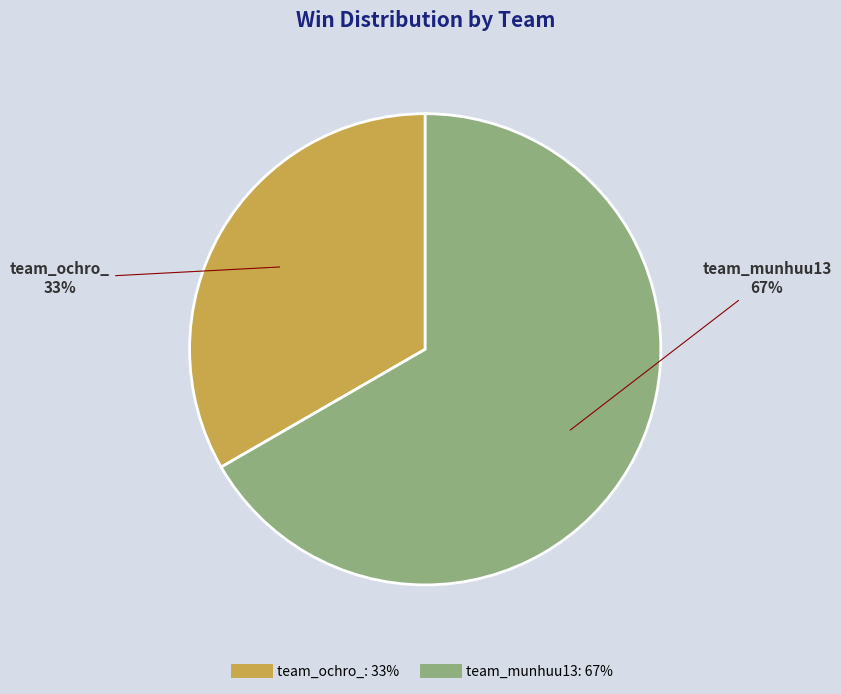

Does team_munhuu13 represent more than half of the total?

Yes